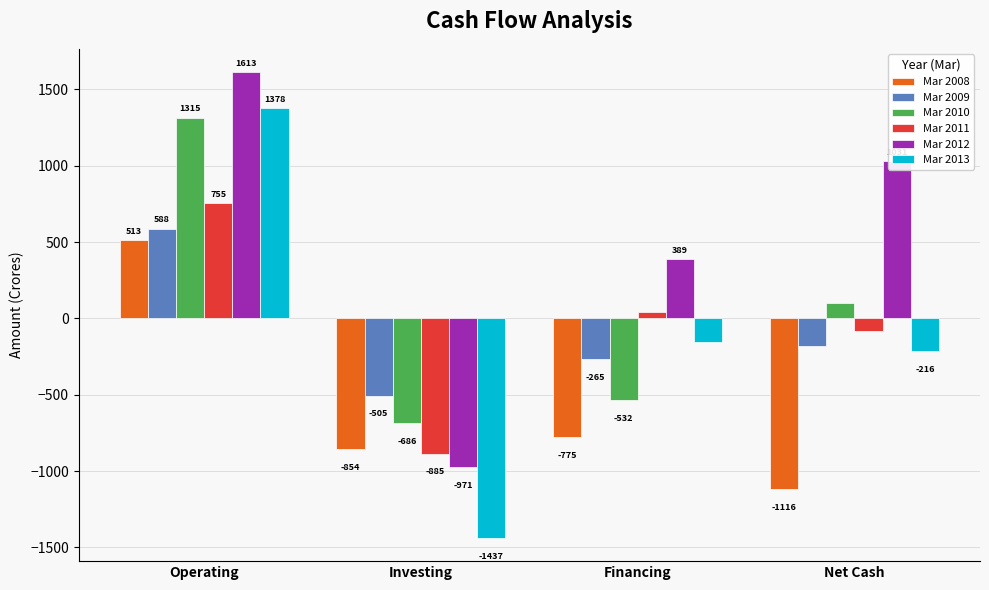

True or false: Mar 2010 has a value of -686 at Investing.

True